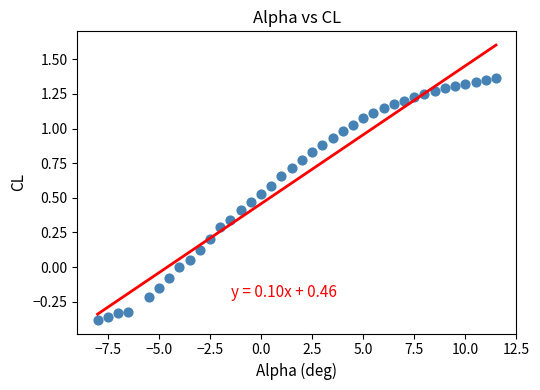

What is the range of X values (max minus min)?

19.5